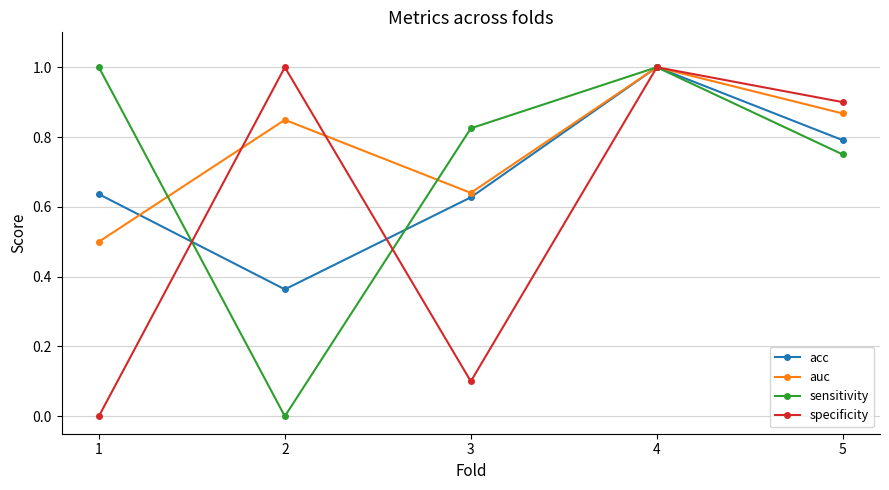

Count the number of categories in the chart.

5